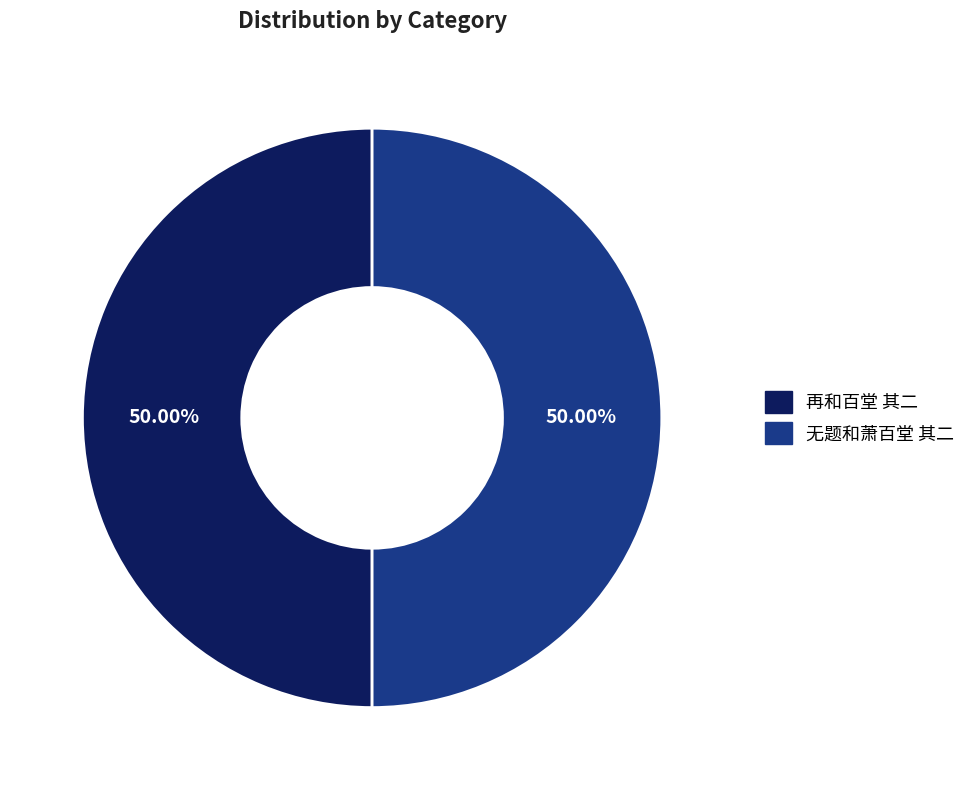

How many segments does this pie chart have?

2